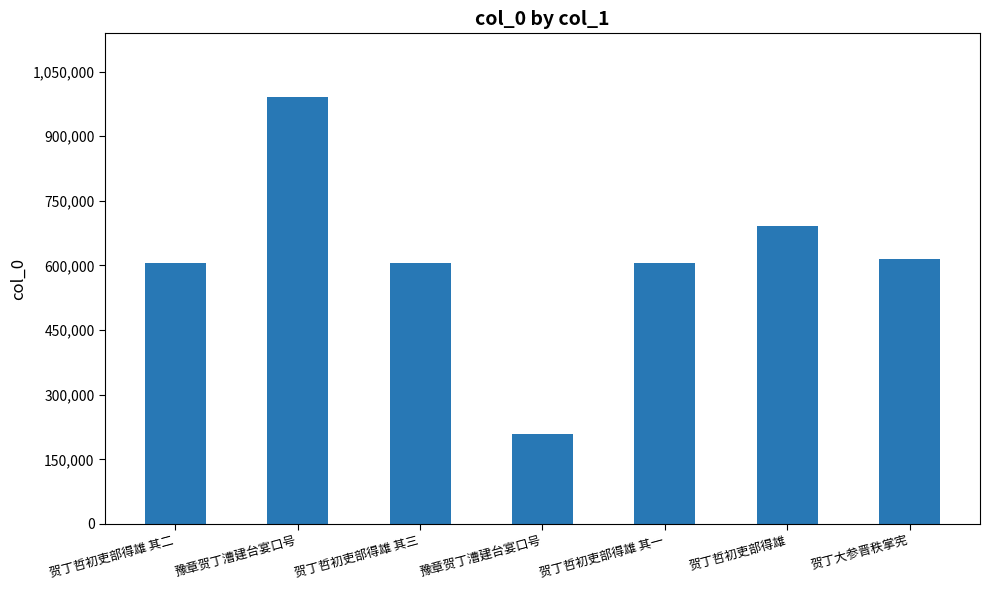

How many values are below 605327?

3